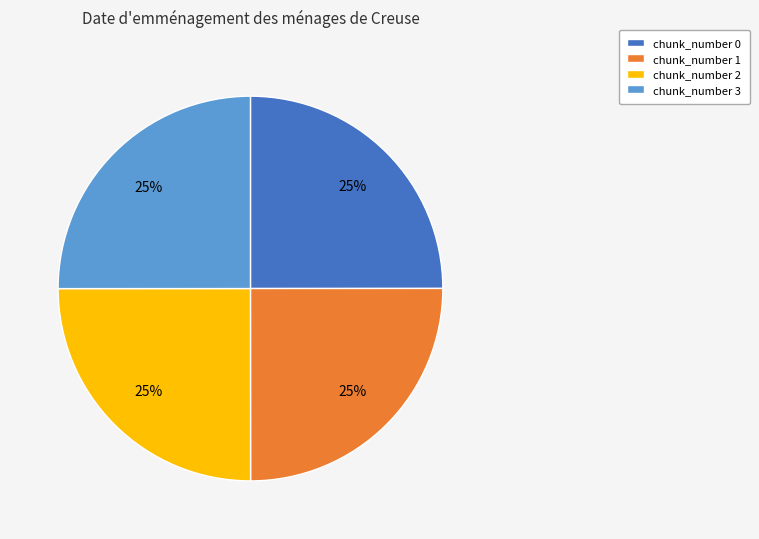

Is there any slice that represents more than half of the pie?

No